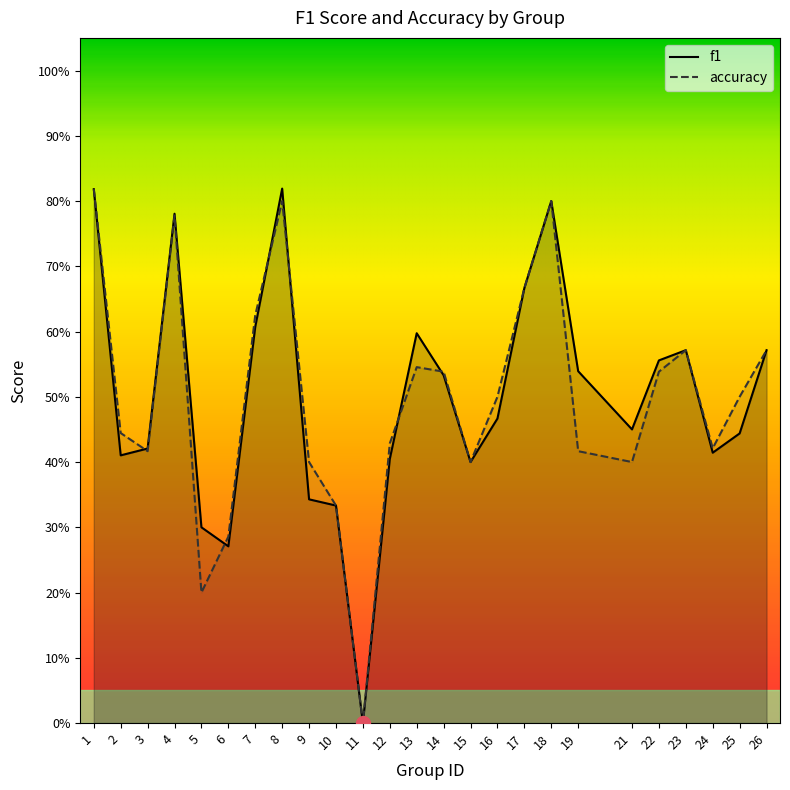

What is the difference between the second highest and minimum values in the accuracy series?

0.8